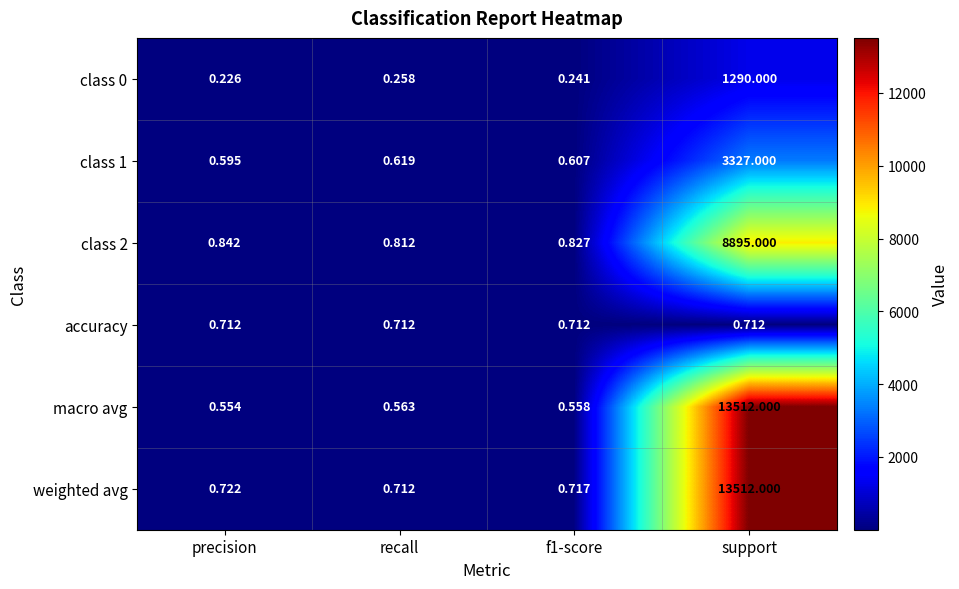

Which series has the largest total across all categories?

weighted avg